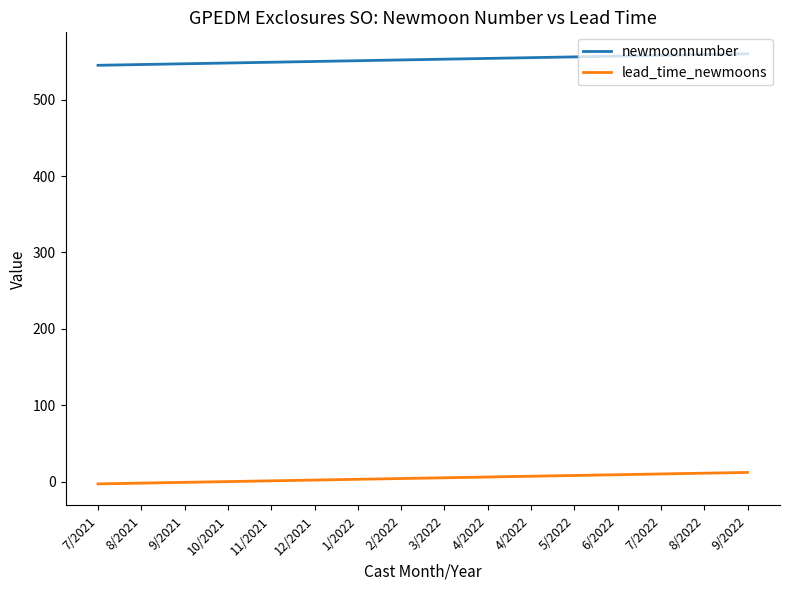

True or false: newmoonnumber has more than 1 interior local peaks.

False